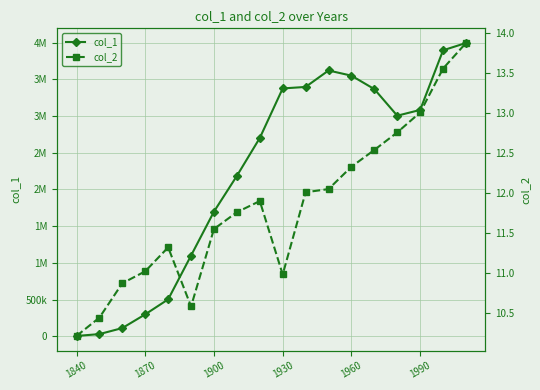

What is the minimum value shown in the chart?

10.2